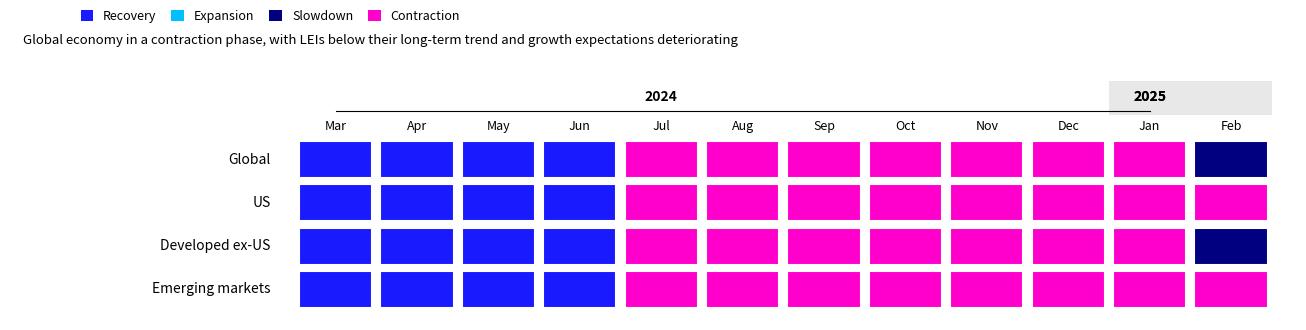

What is the difference between the second highest and minimum values in the Global series?

1.0